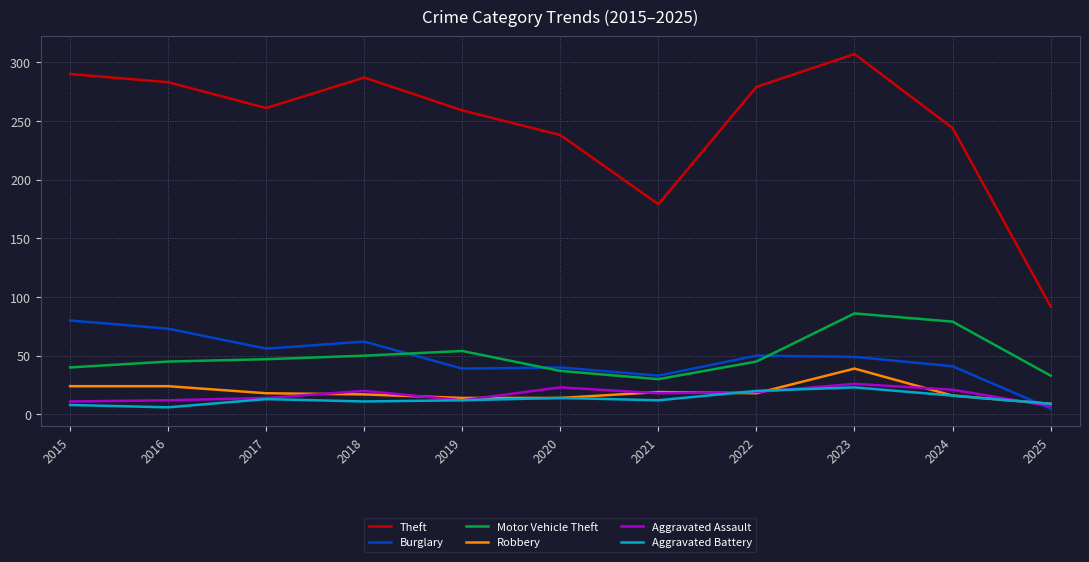

Where do Burglary and Aggravated Assault first cross each other?

2024 and 2025